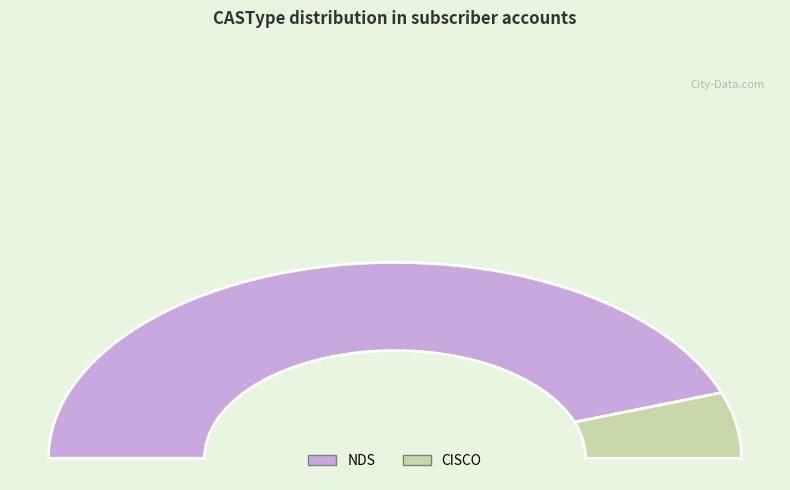

The NDS slice represents 78% of the pie. True or false?

False